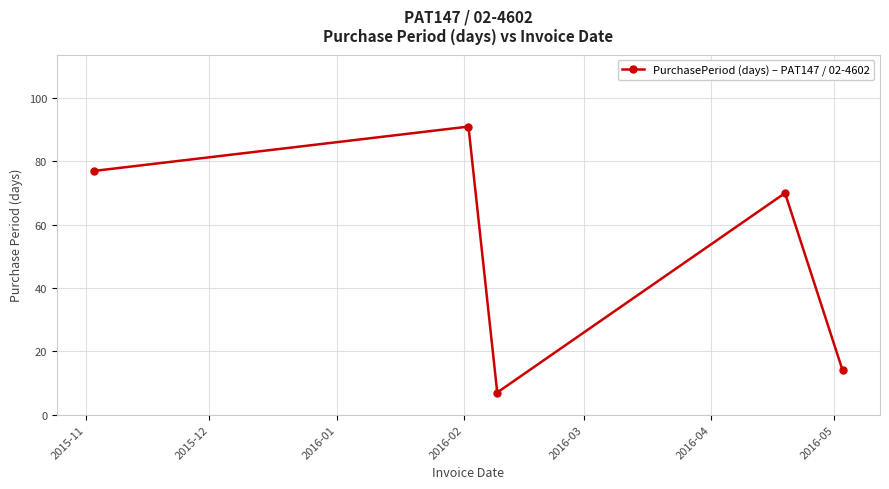

Count the number of categories in the chart.

5